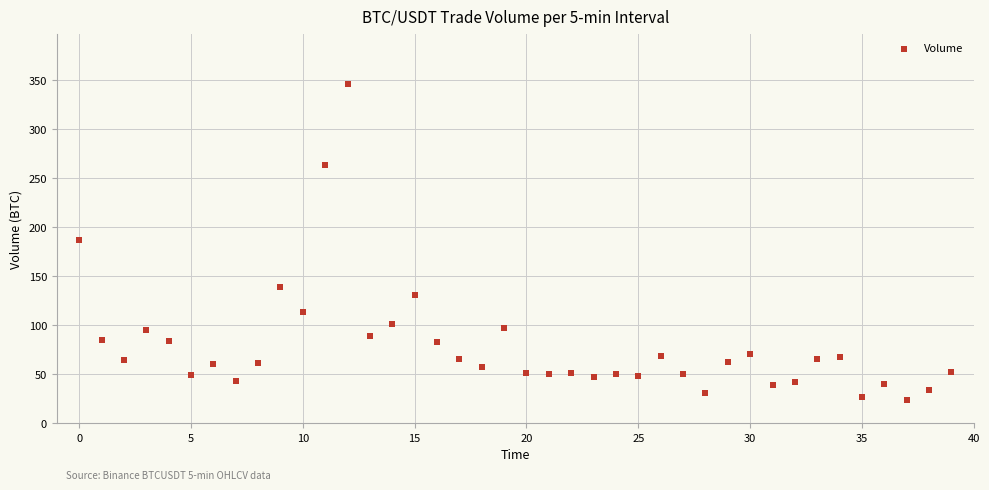

What is the range of Y values (max minus min)?

322.0